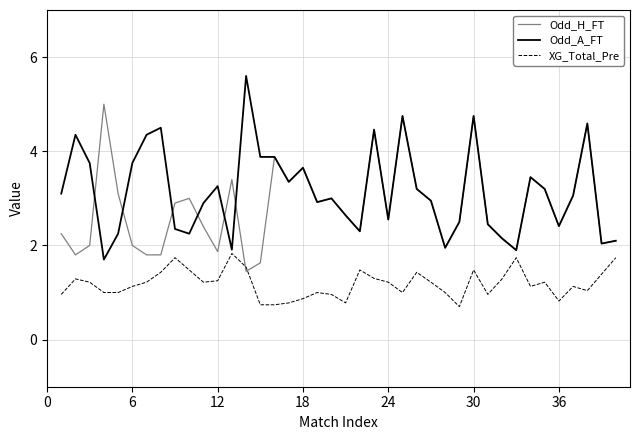

What is the lowest value of the Odd_A_FT series?

1.7